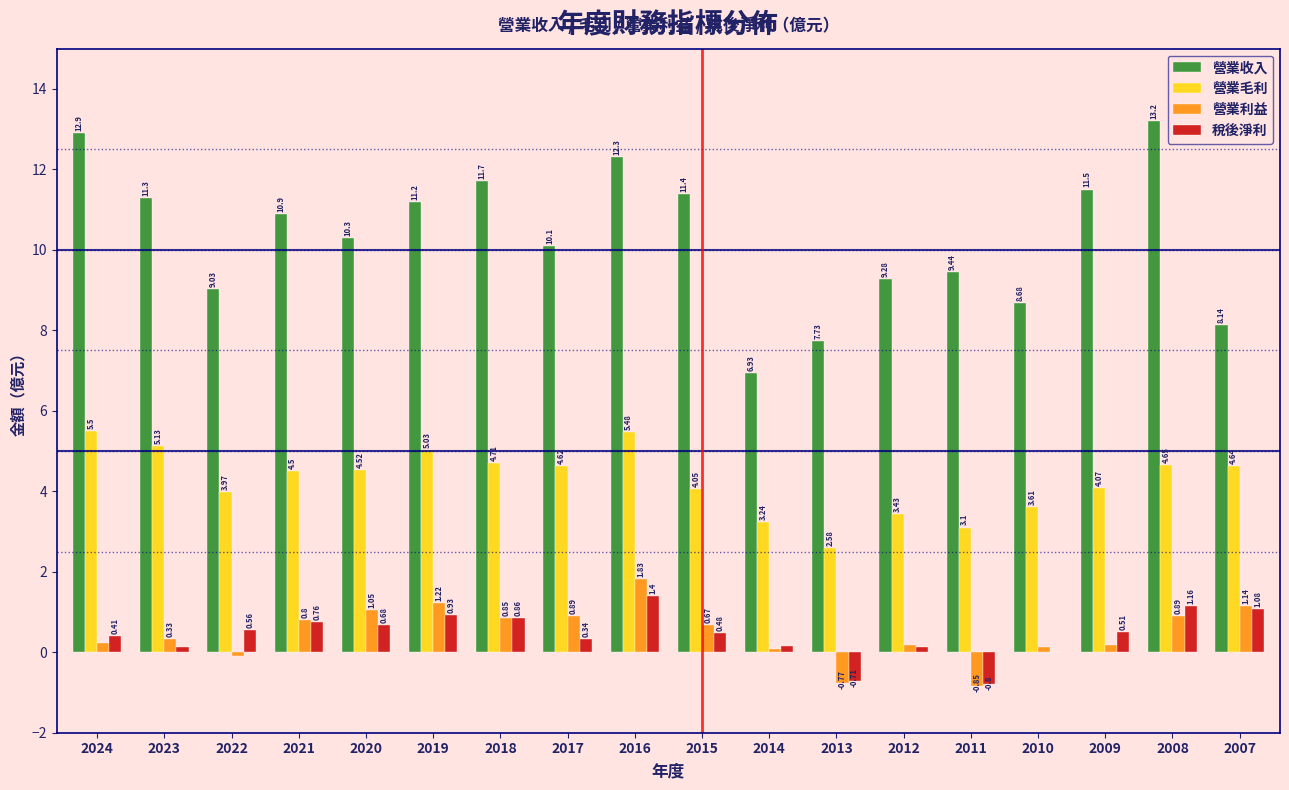

What is the sum of all 稅後淨利 values?

8.1